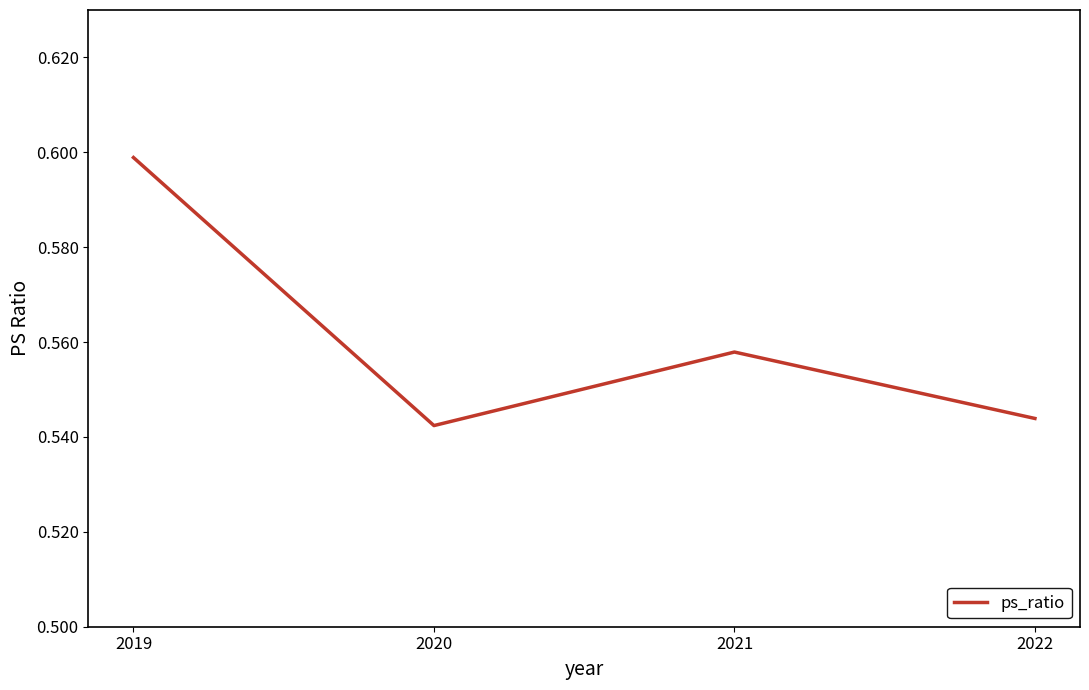

Where is the first local maximum?

2021